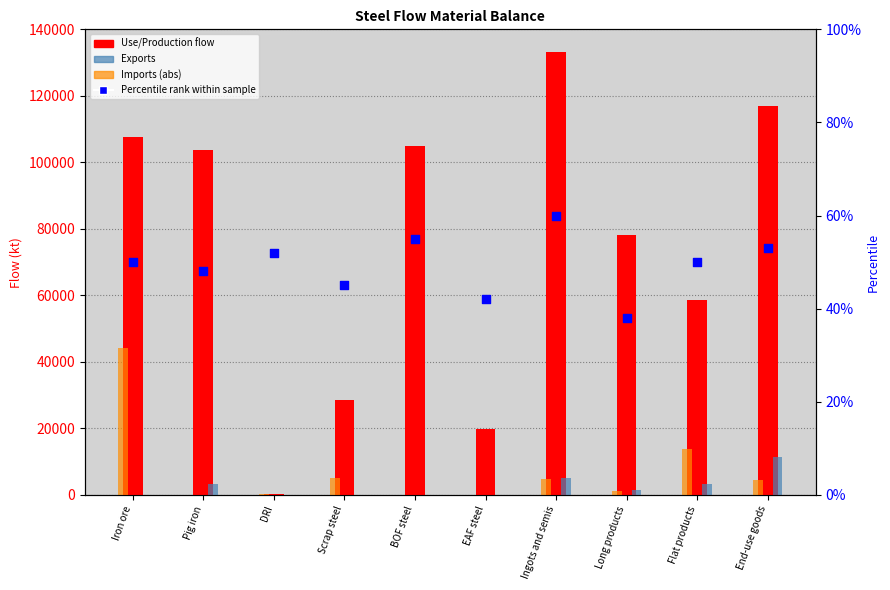

At how many categories does at least one series exceed 124208?

1